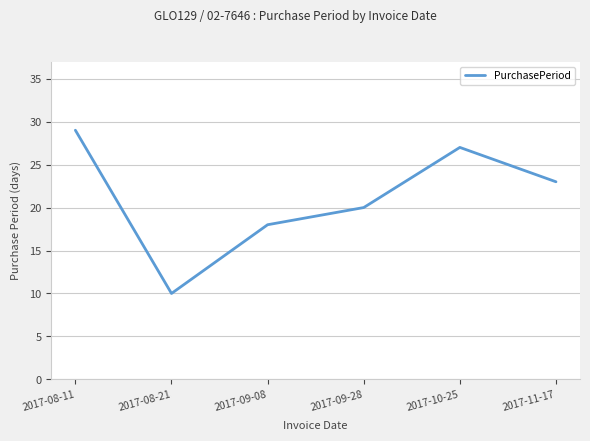

What is the sum of all values?

127